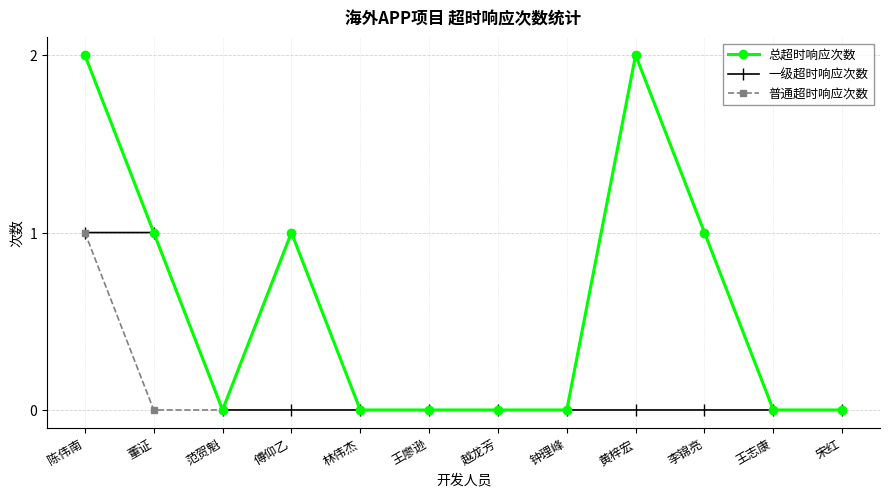

At which category does 普通超时响应次数 reach its first local peak?

傅仰乙